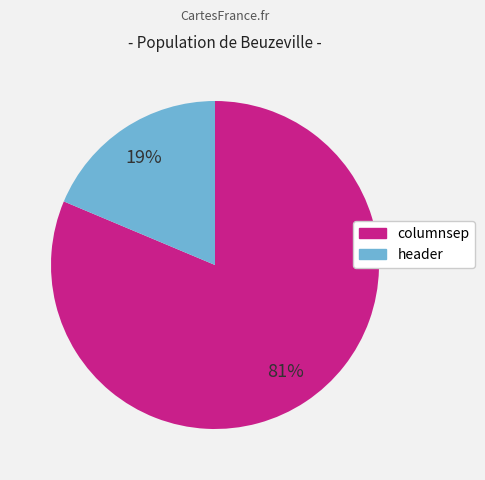

To the nearest percent, what is the combined percentage of columnsep and header?

100%